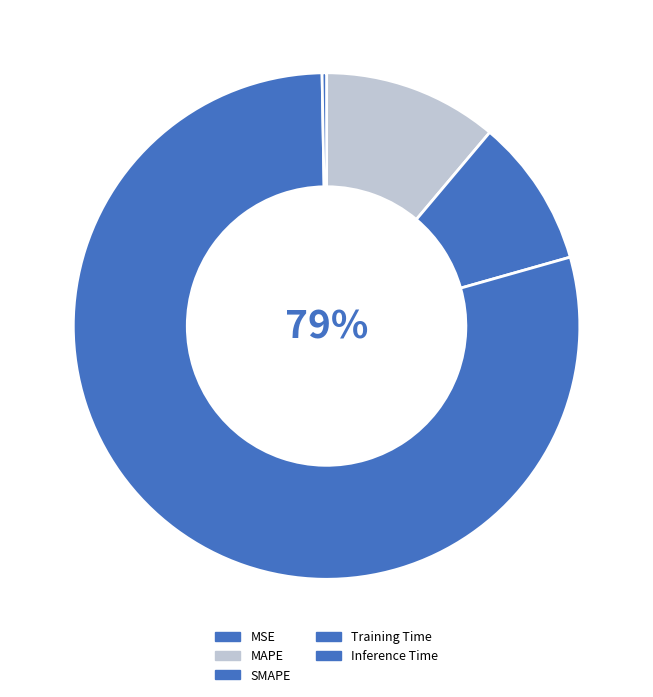

What is the change in value from Training Time to Inference Time?

-2.5